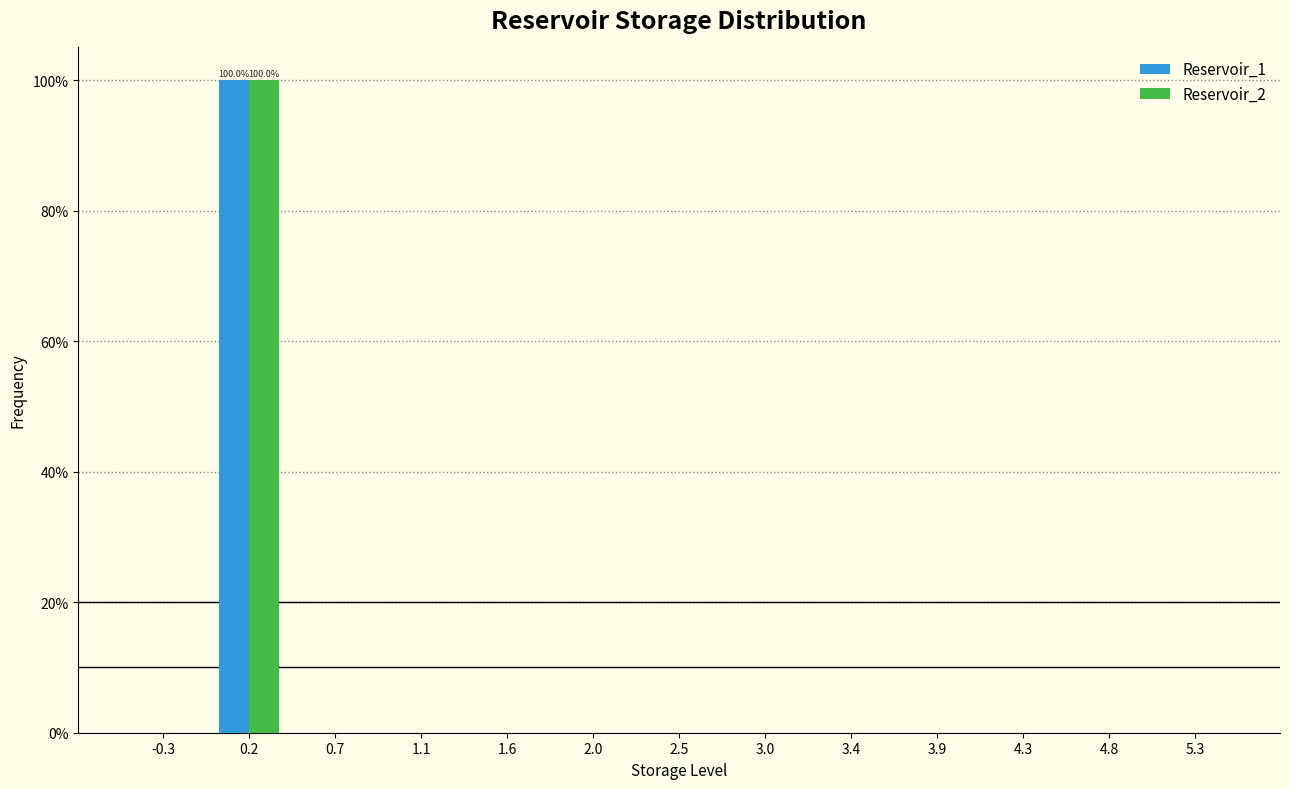

Reading left to right, transcribe all the data shown in this chart.

Reservoir_1: -0.3=0	0.2=100	0.7=0	1.1=0	1.6=0	2.0=0	2.5=0	3.0=0	3.4=0	3.9=0	4.3=0	4.8=0	5.3=0
Reservoir_2: -0.3=0	0.2=100	0.7=0	1.1=0	1.6=0	2.0=0	2.5=0	3.0=0	3.4=0	3.9=0	4.3=0	4.8=0	5.3=0